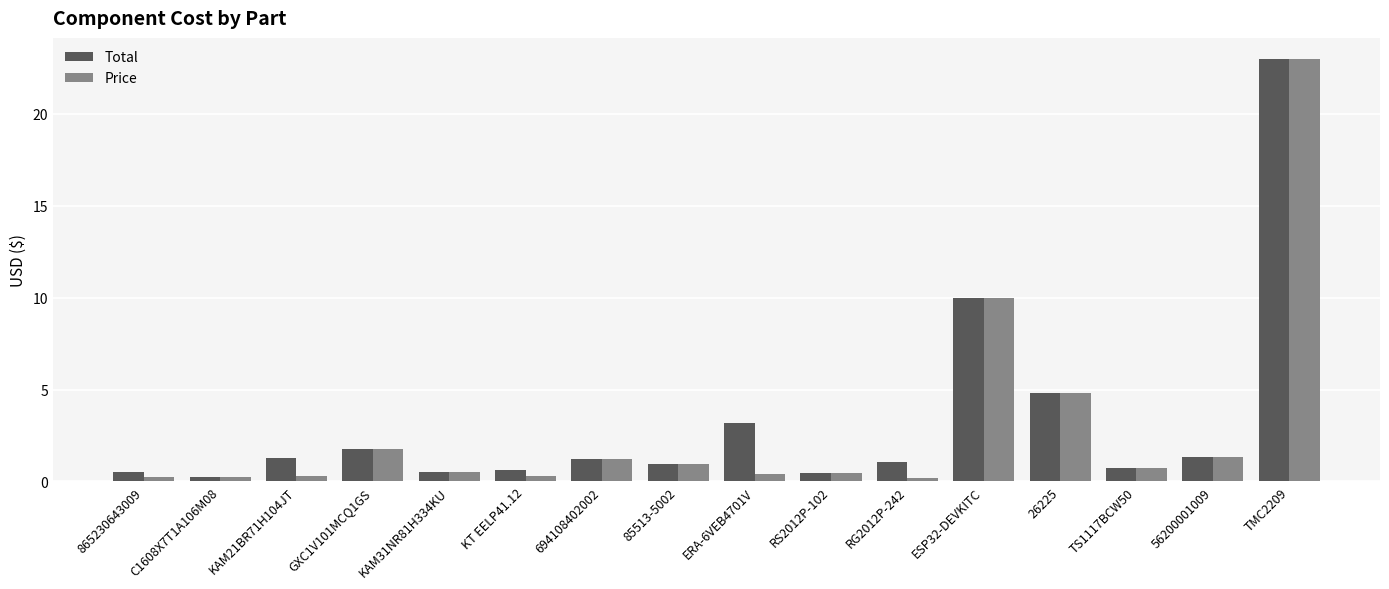

The value of Total at 26225 is 4.8. True or false?

True